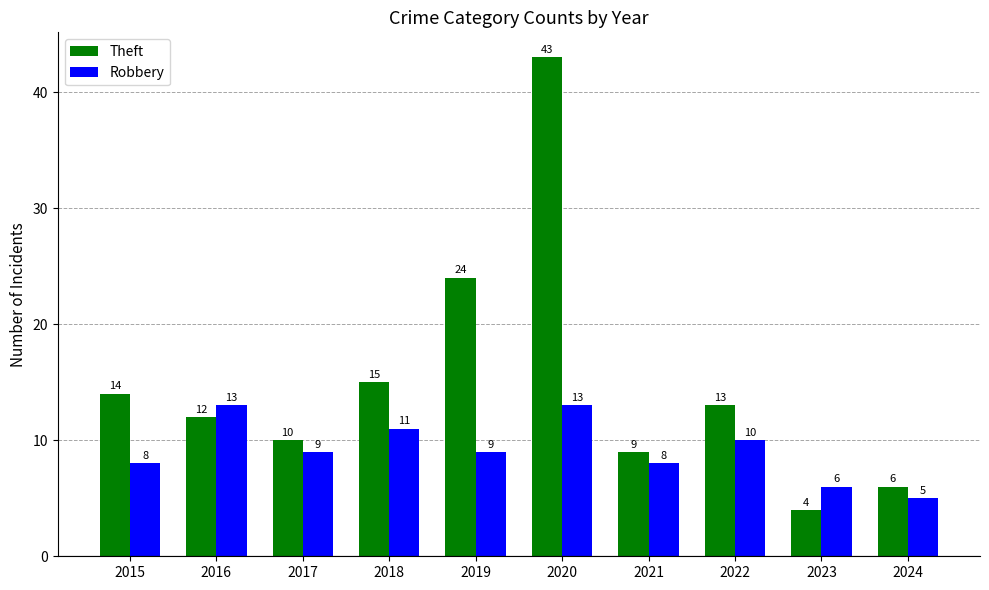

Between 2017 and 2019, which series saw the biggest shift?

Theft